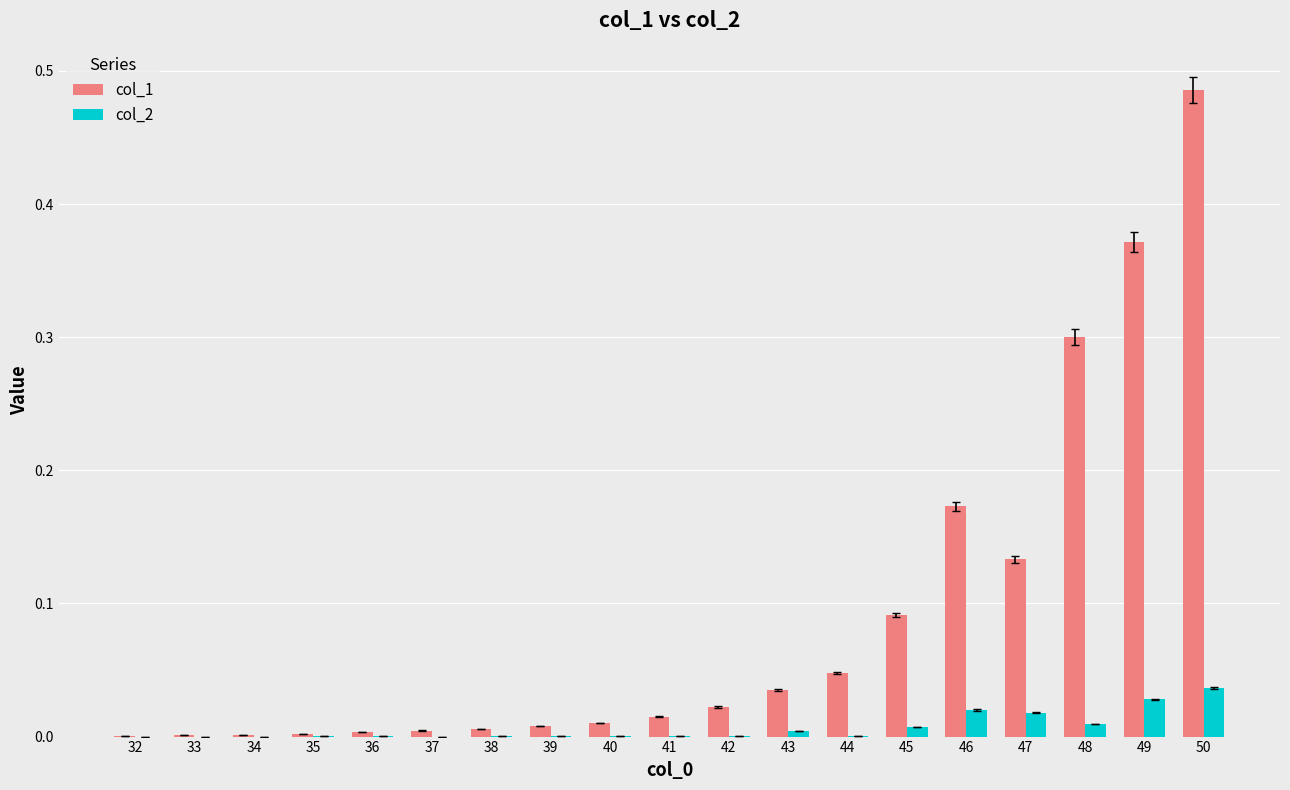

Count the number of data series in this chart.

2